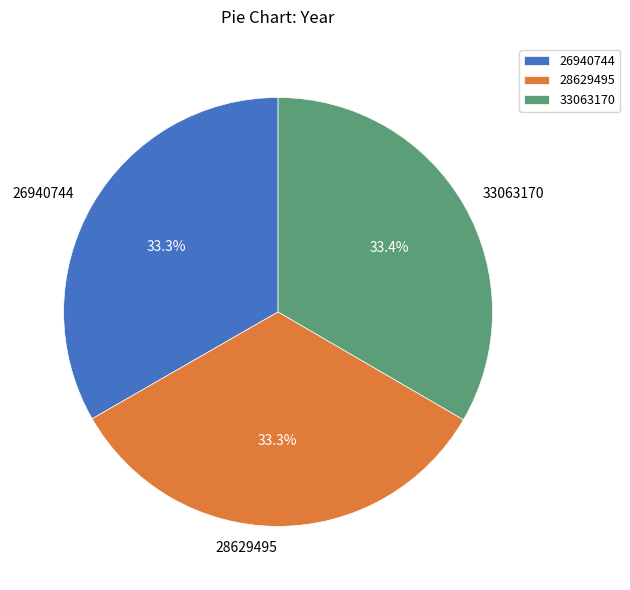

What is the ratio of the value at 28629495 to the value at 26940744?

1.0